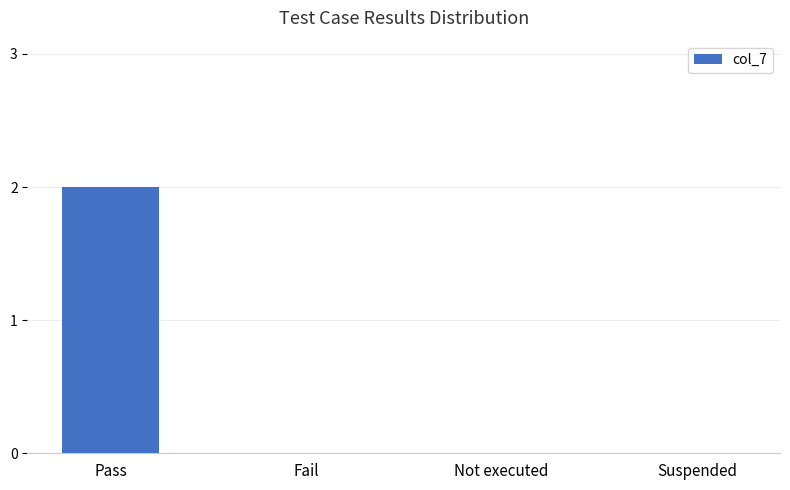

Does the chart contain stacked bars?

No